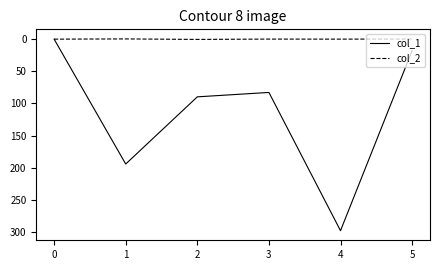

At which category does the chart reach its peak across all series?

4